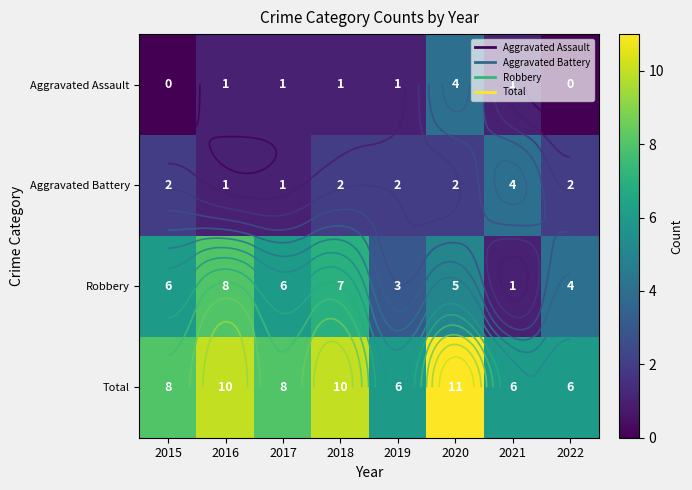

How many values in Aggravated Assault are above zero?

6